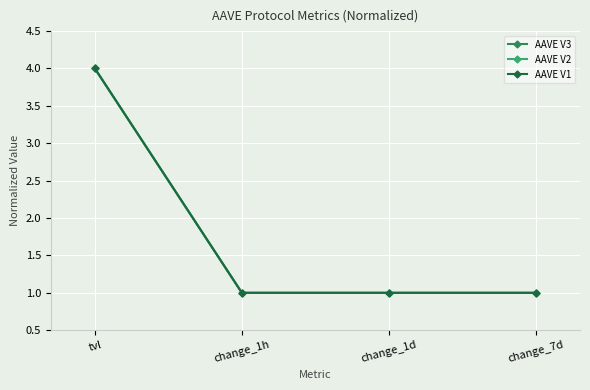

What is the label of the 1st point from the right?

change_7d